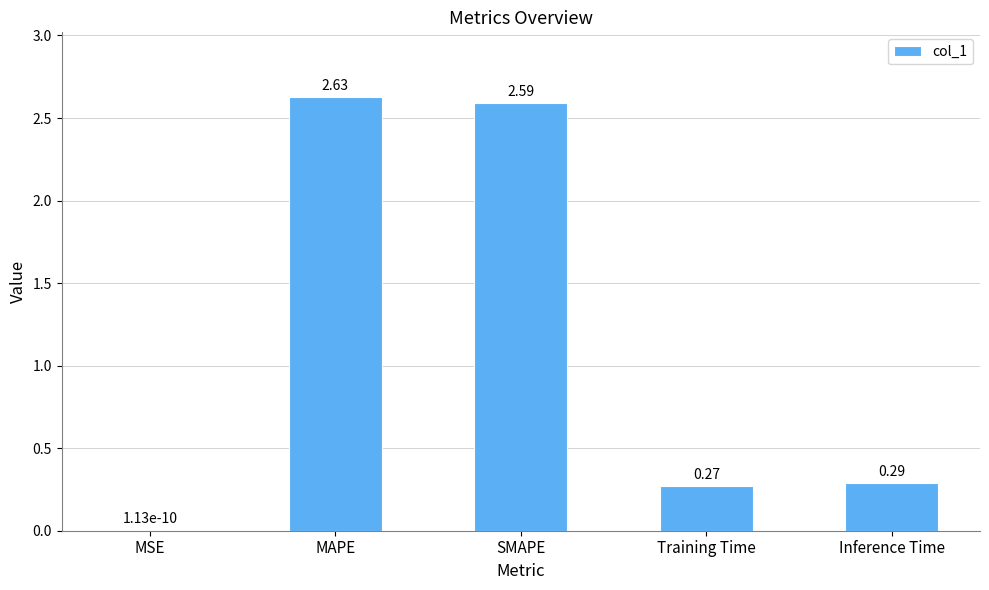

Where is the data nearest to the value 1?

Inference Time